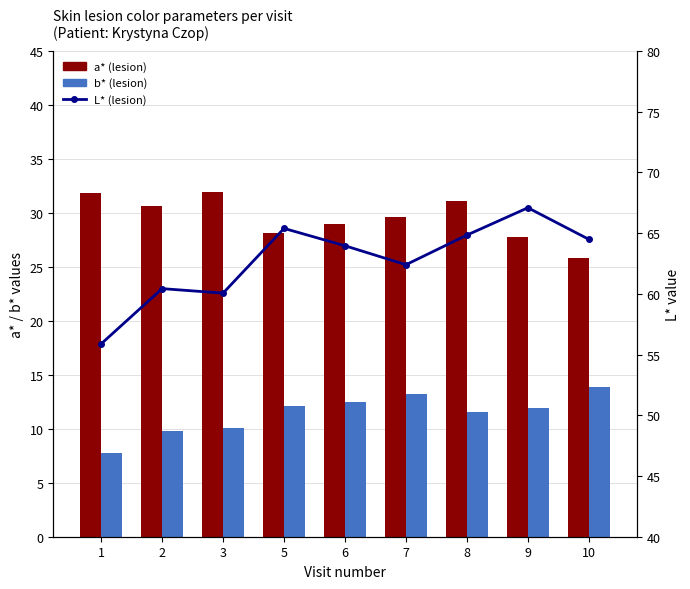

What is the total value across all series at 2?

100.9